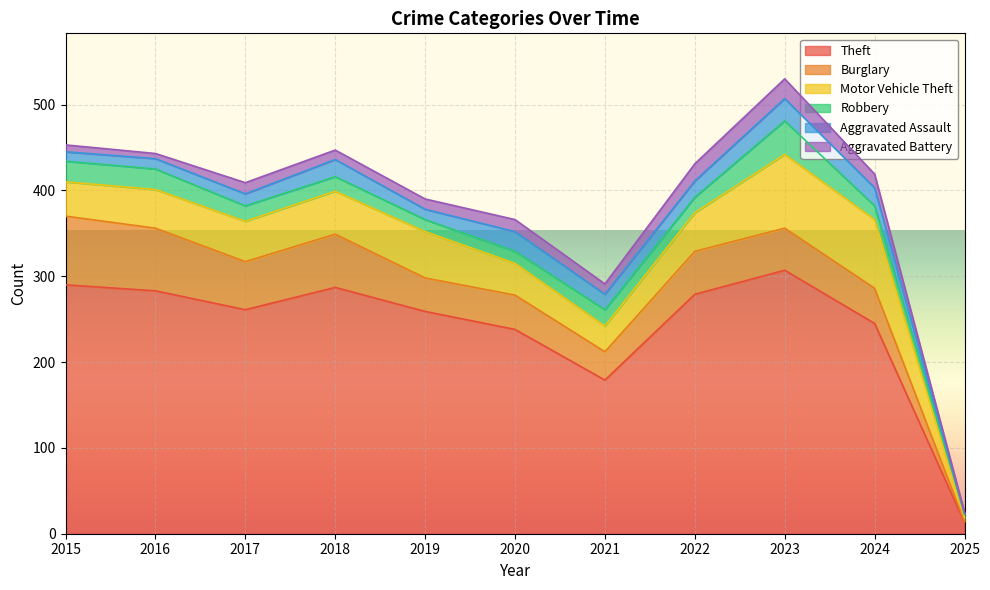

How many intersections are there between Robbery and Burglary?

1